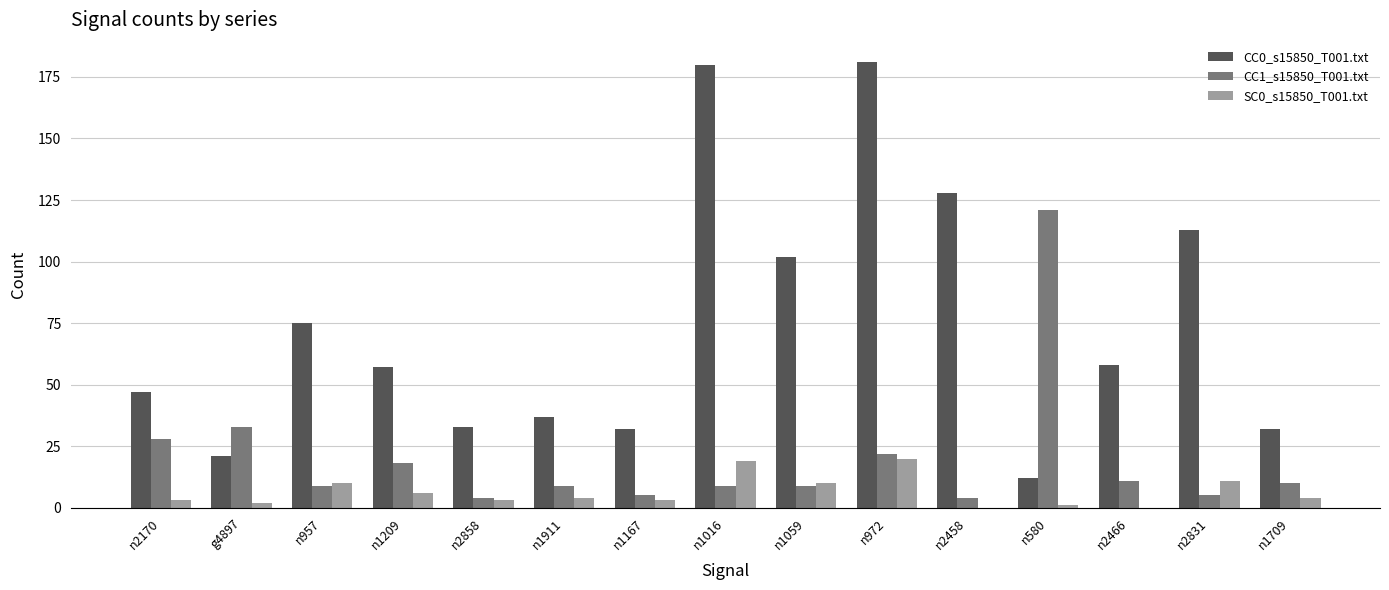

What is the difference between the CC1_s15850_T001.txt values at n1059 and n2831?

4